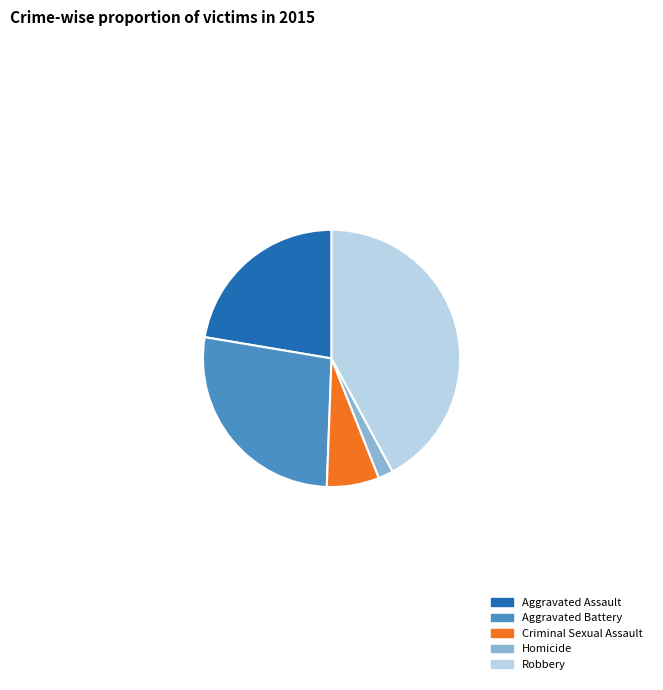

Combined, do Aggravated Assault and Homicide account for over 50%?

No